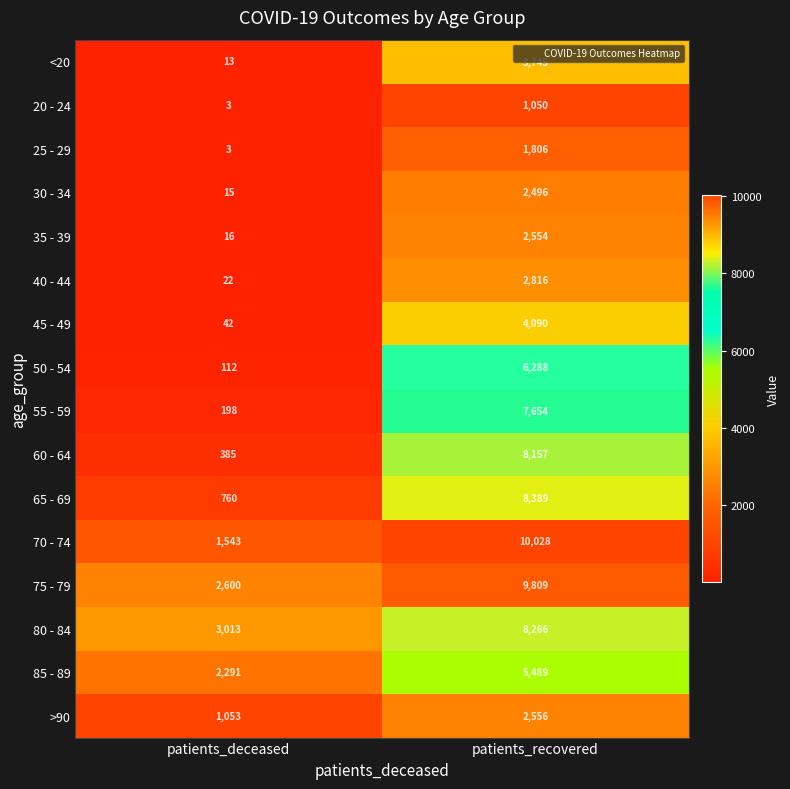

What is the minimum value for 50 - 54?

112